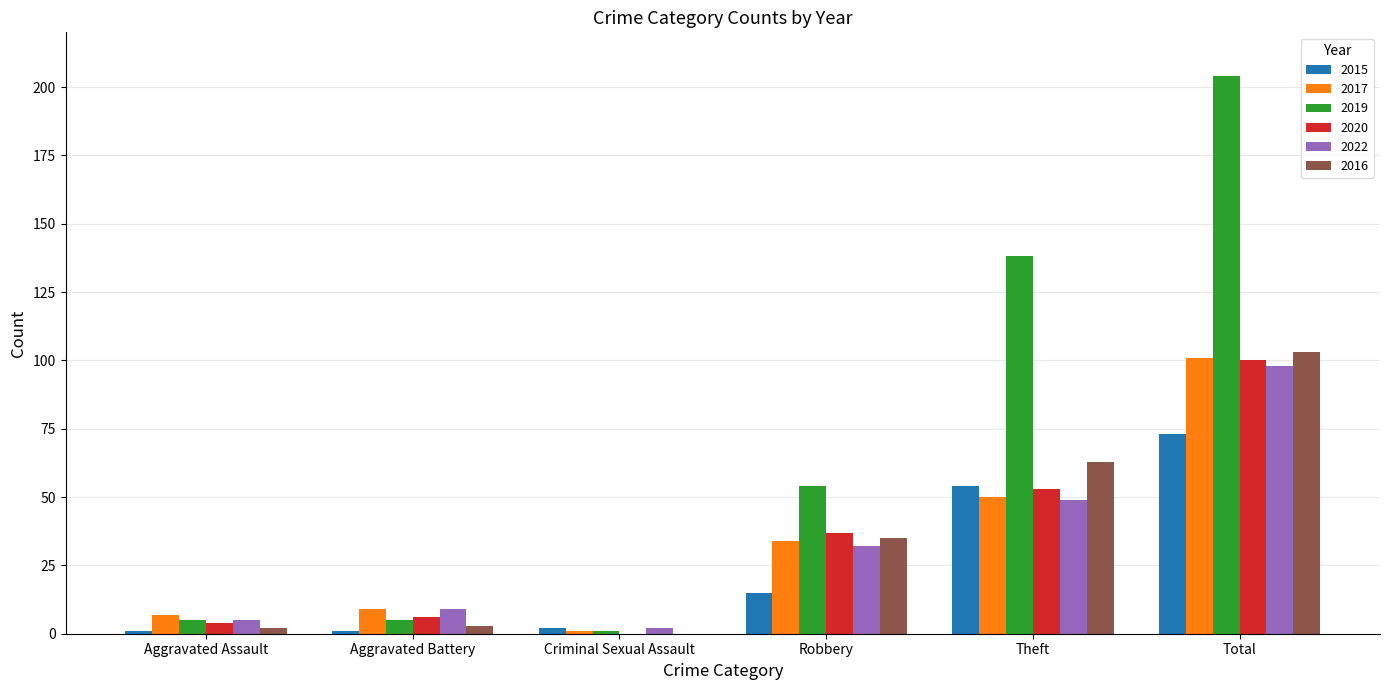

Which series has the largest total across all categories?

2019